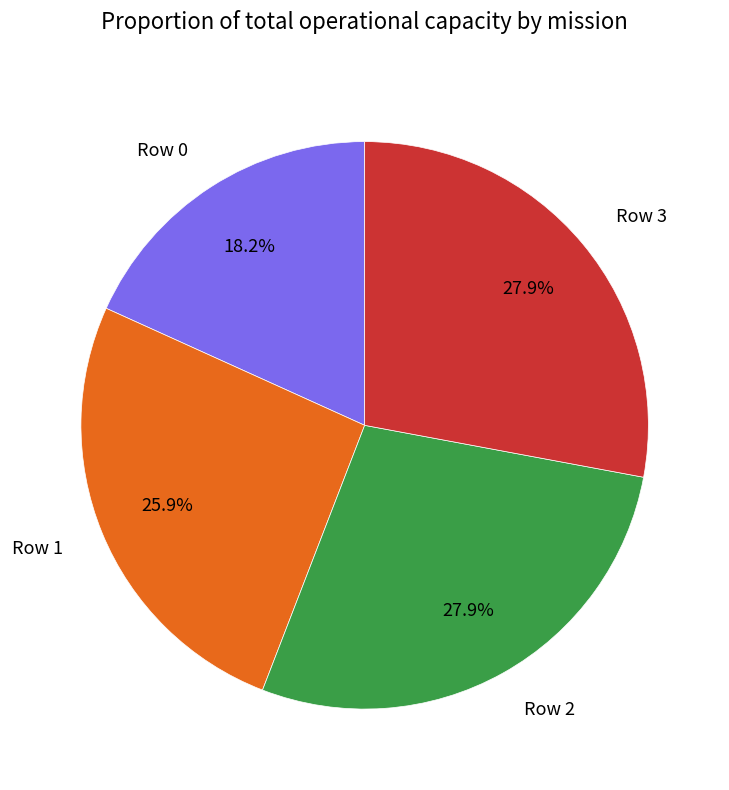

Does Row 2 represent more than half of the total?

No